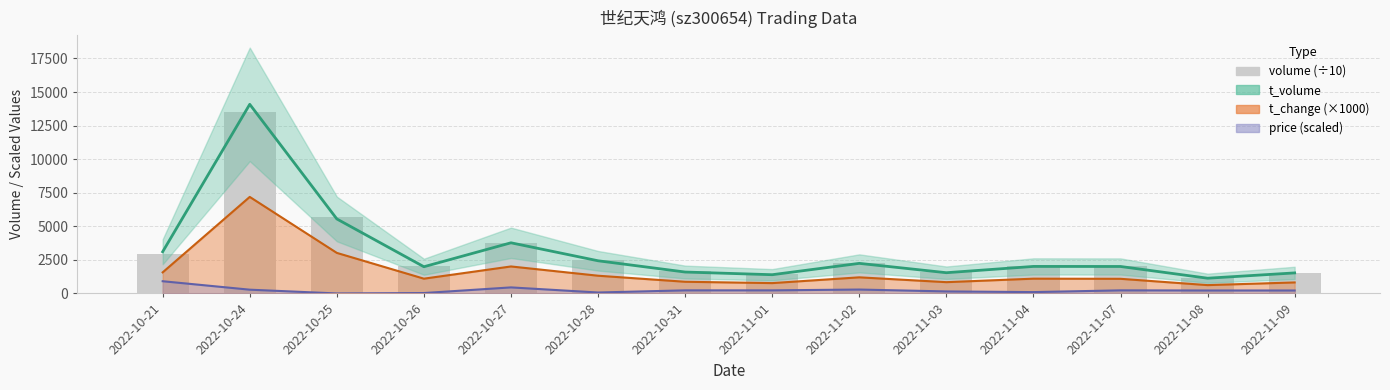

At how many categories does at least one series exceed 12402?

1